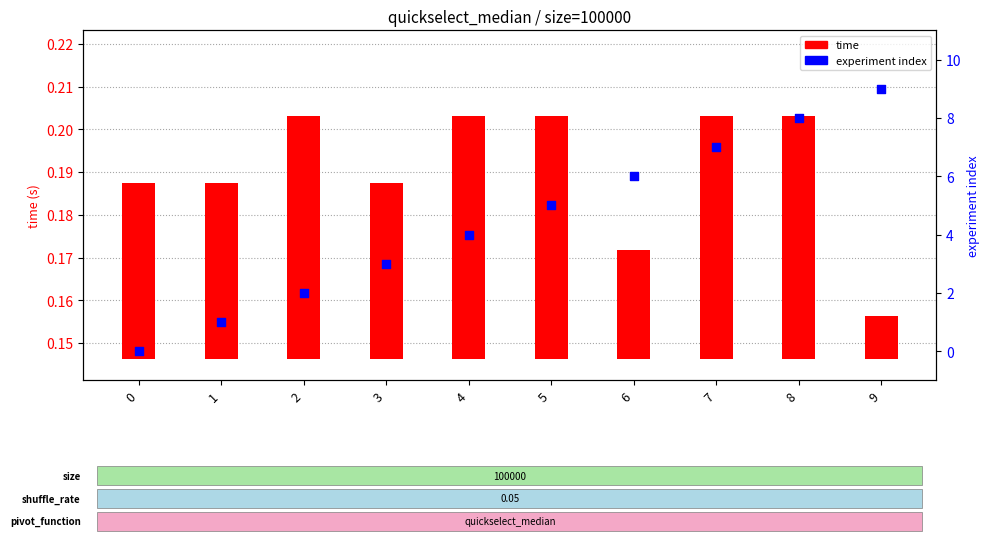

Which series contains the highest Y value?

experiment index